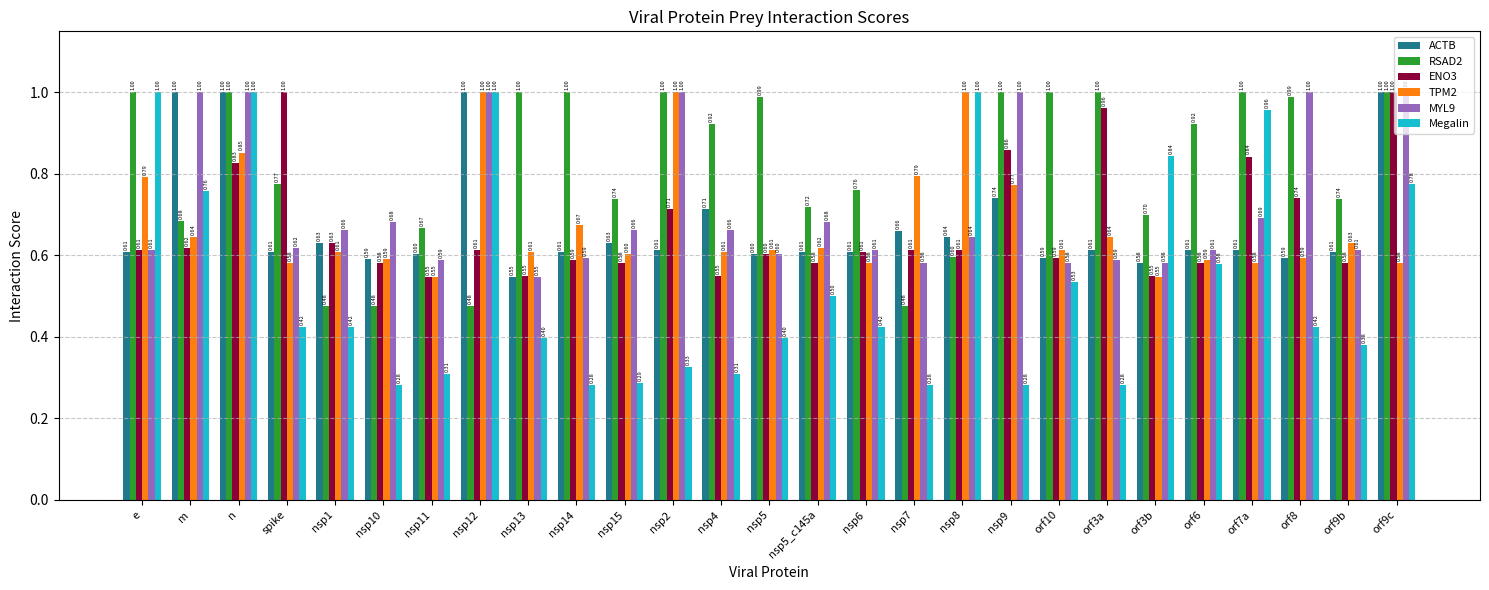

What is the spread (max minus min) of values at nsp4?

0.6